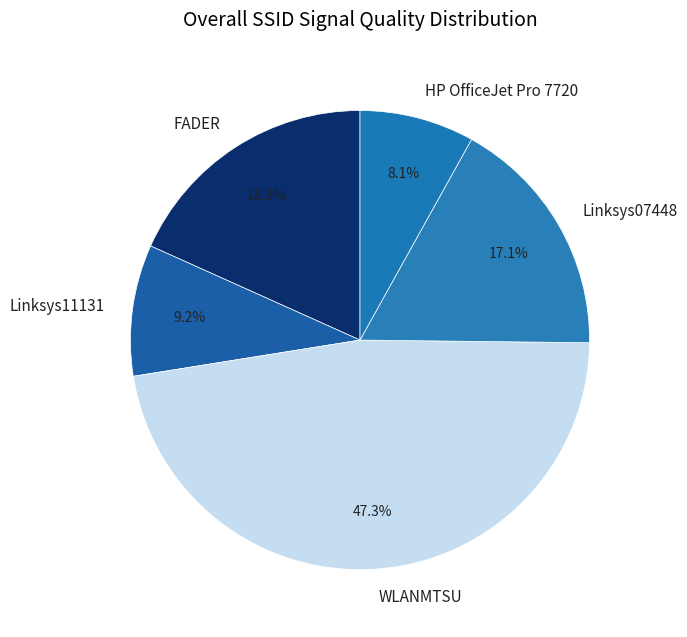

Rank the categories by value from lowest to highest.

HP OfficeJet Pro 7720, Linksys11131, Linksys07448, FADER, WLANMTSU